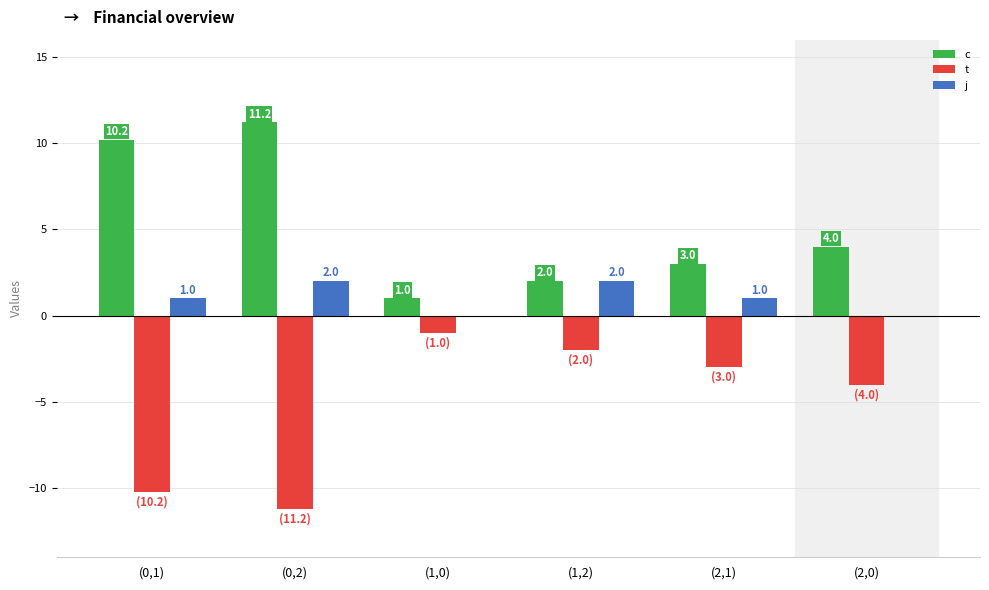

What is the sum of the j values at (1,2) and (0,2)?

4.0